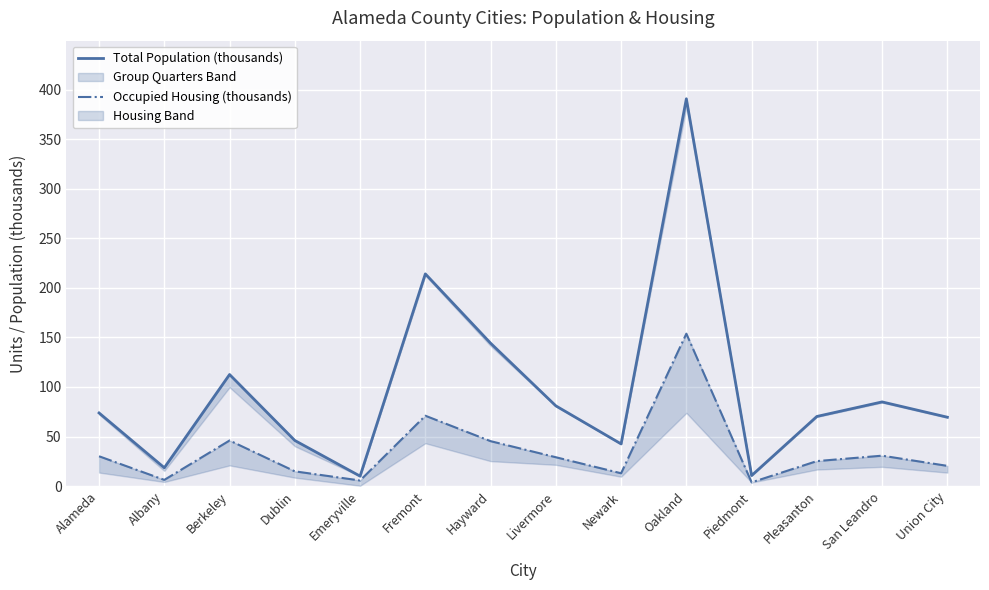

Where is Total Population (thousands) nearest to the value 200?

Fremont